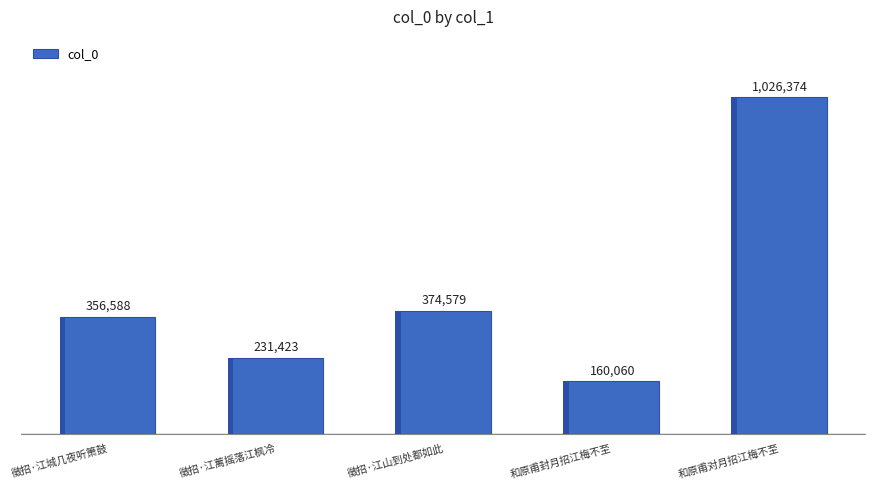

Is it true that the value at 和原甫对月招江梅不至 is 1482534?

False